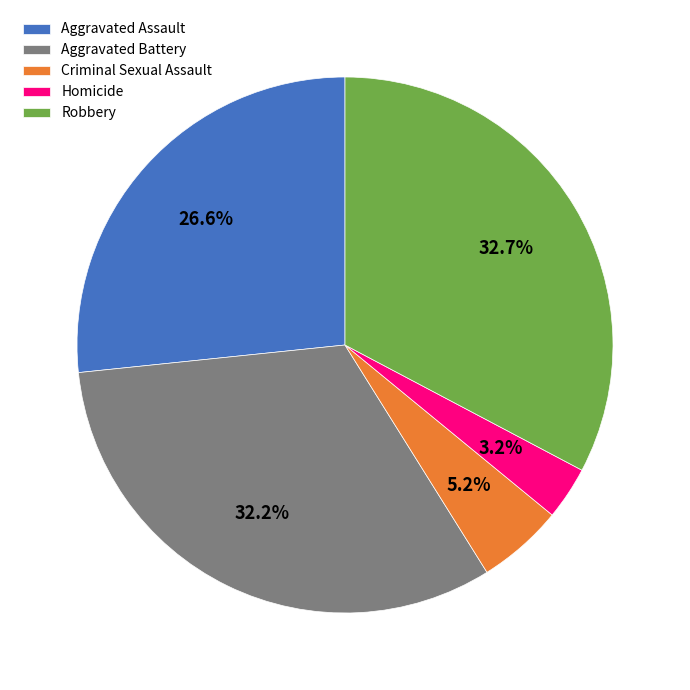

What portion of the pie excludes Robbery?

67.3%